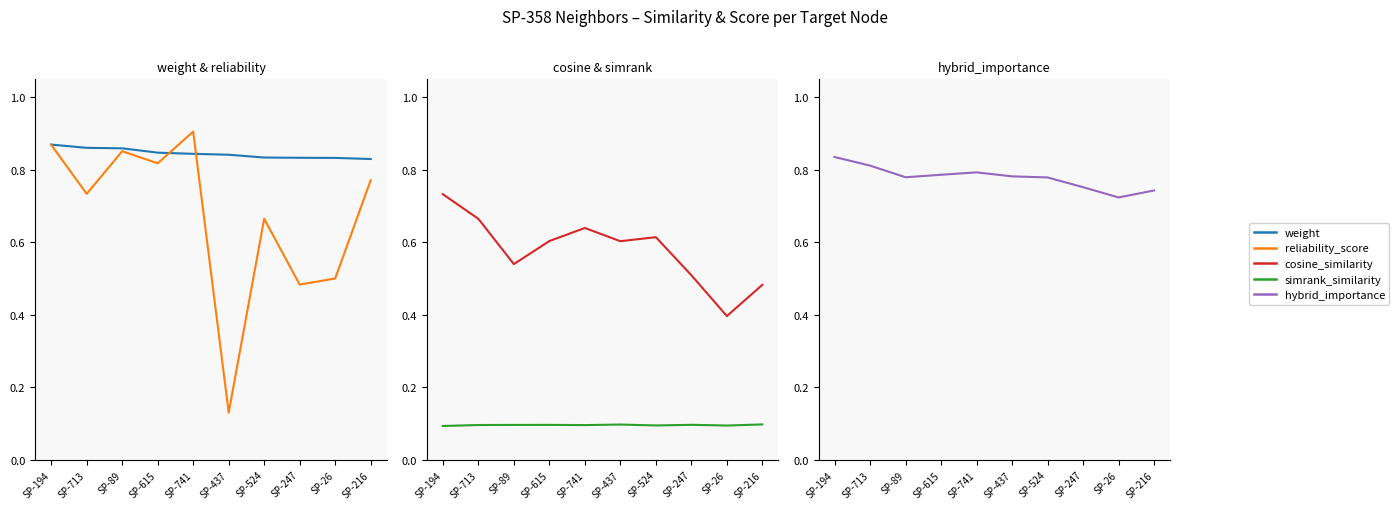

True or false: hybrid_importance and cosine_similarity intersect in this chart.

False